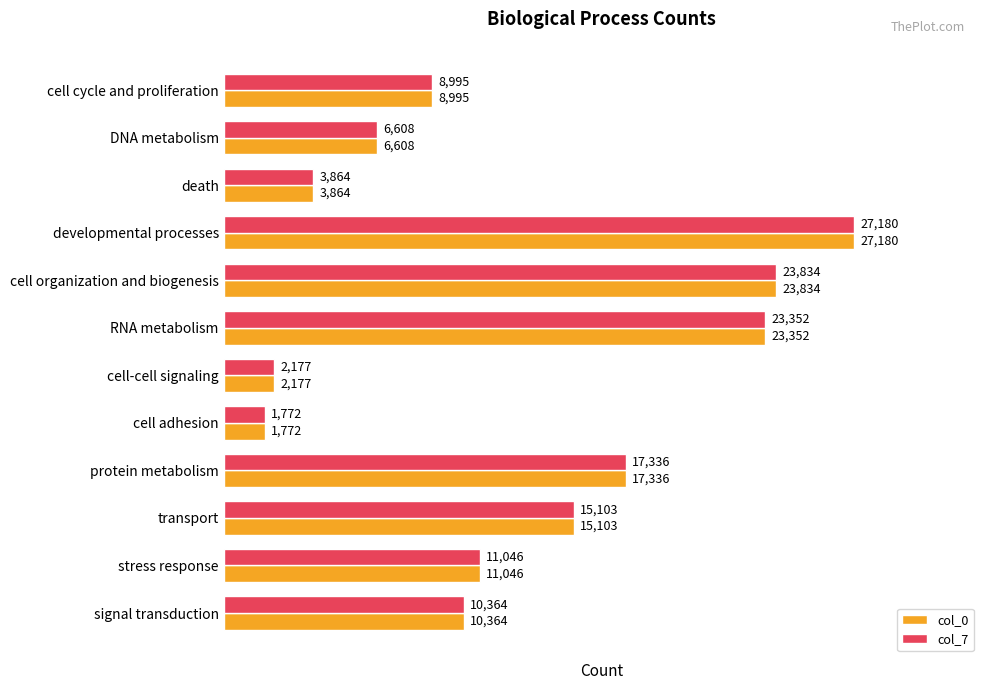

The col_0 series shows 17336 at protein metabolism. True or false?

True